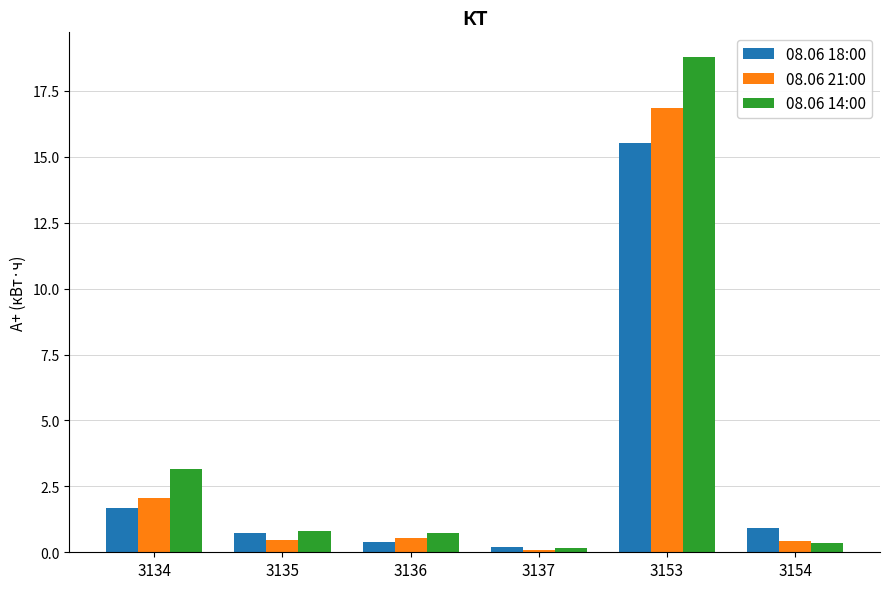

Does the chart contain stacked bars?

No